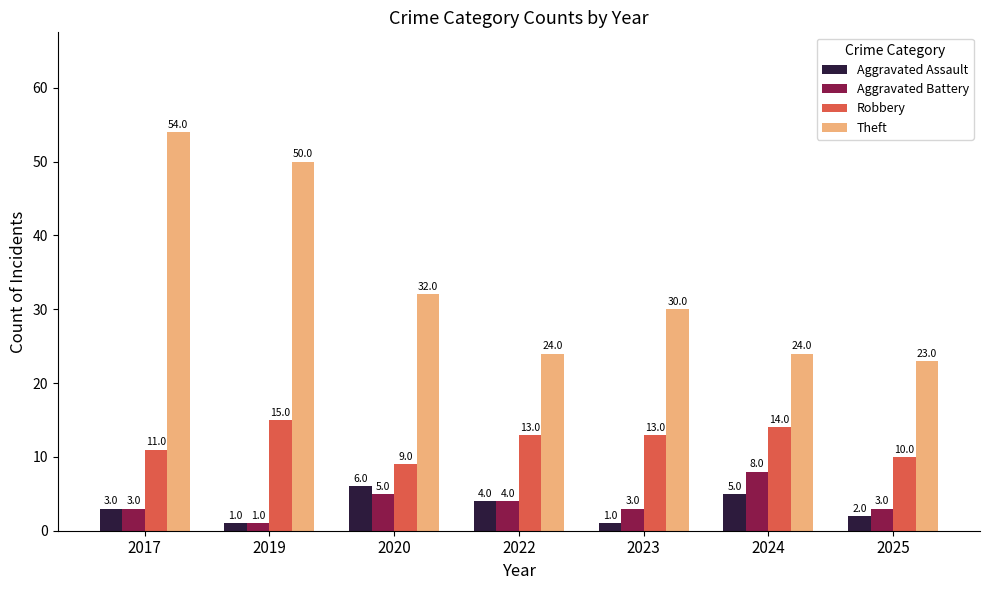

Which series has the largest total across all categories?

Theft